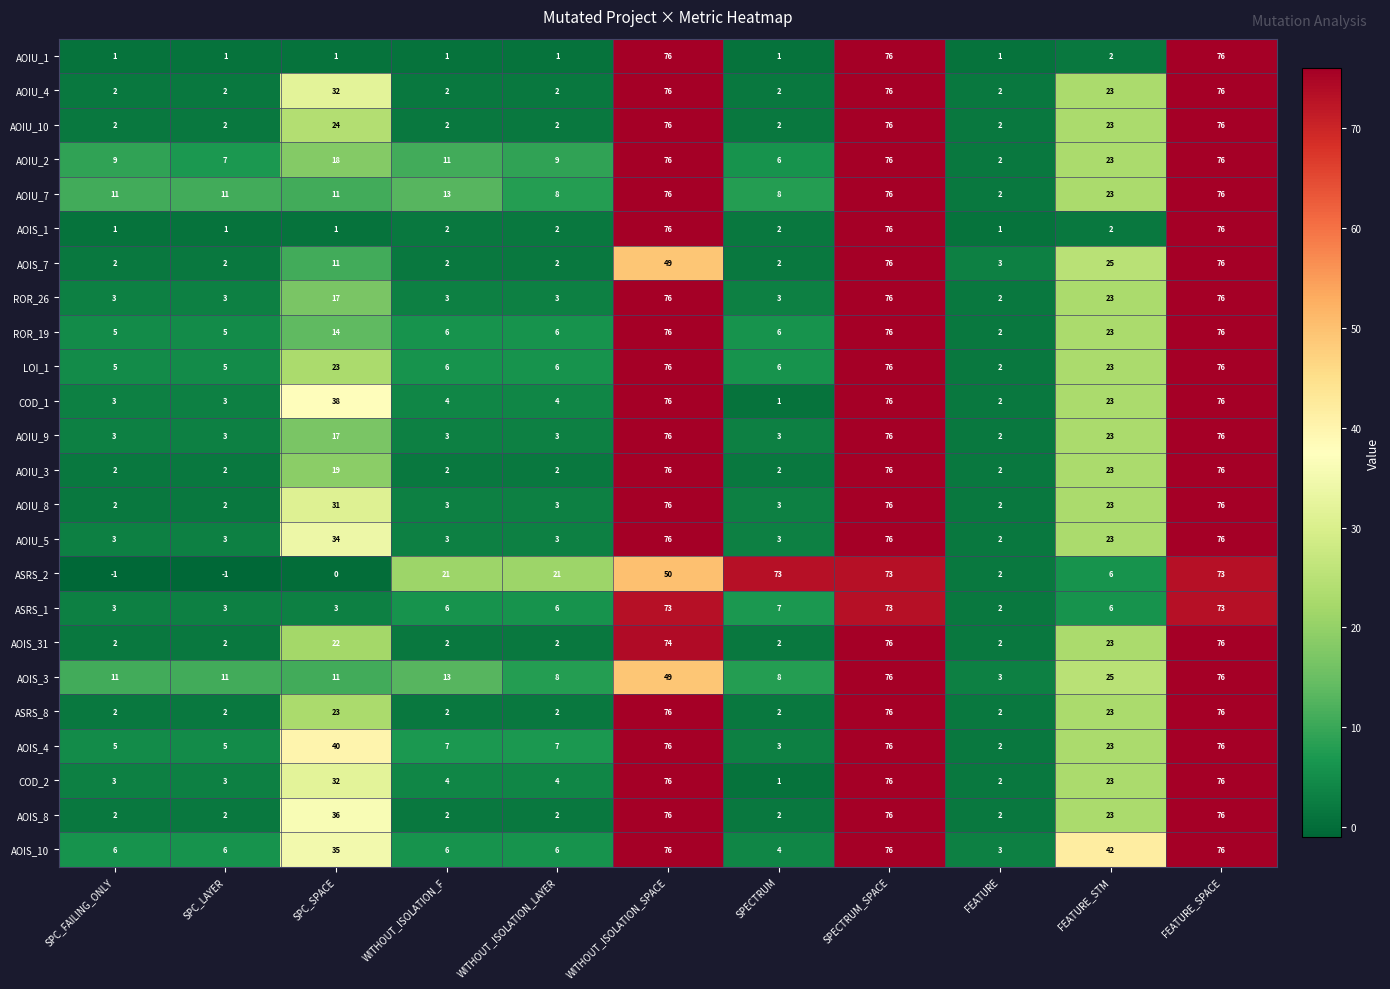

What is the highest value of the ASRS_2 series?

73